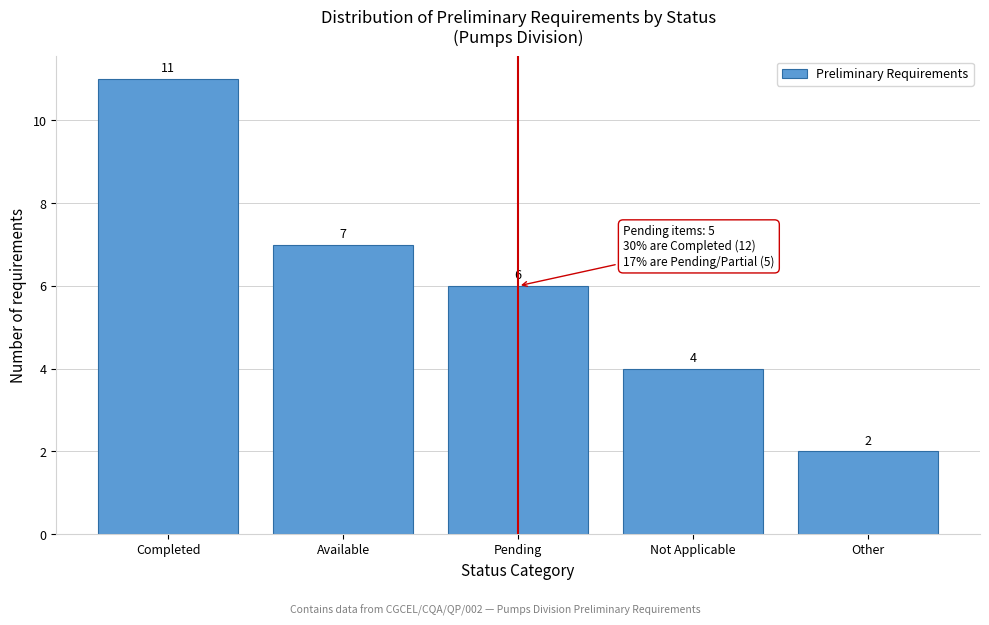

Reading left to right, list all the values displayed in this chart.

Completed=11	Available=7	Pending=6	Not Applicable=4	Other=2